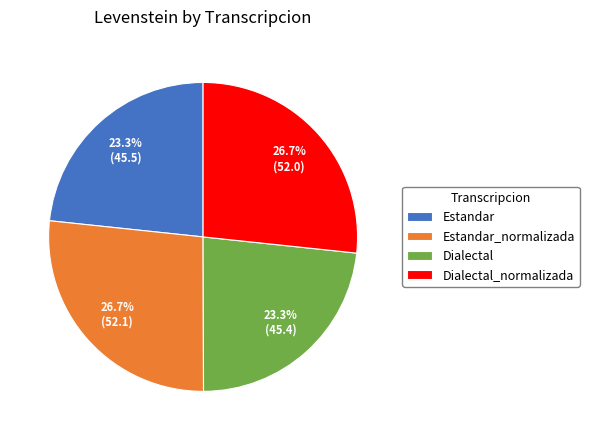

Count the number of slices in the pie.

4